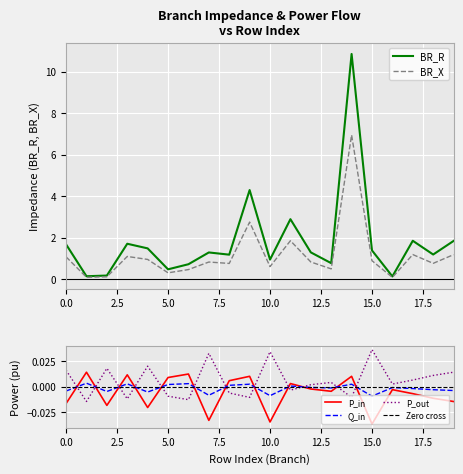

Is it true that BR_R equals 0.9 at 10.0?

True